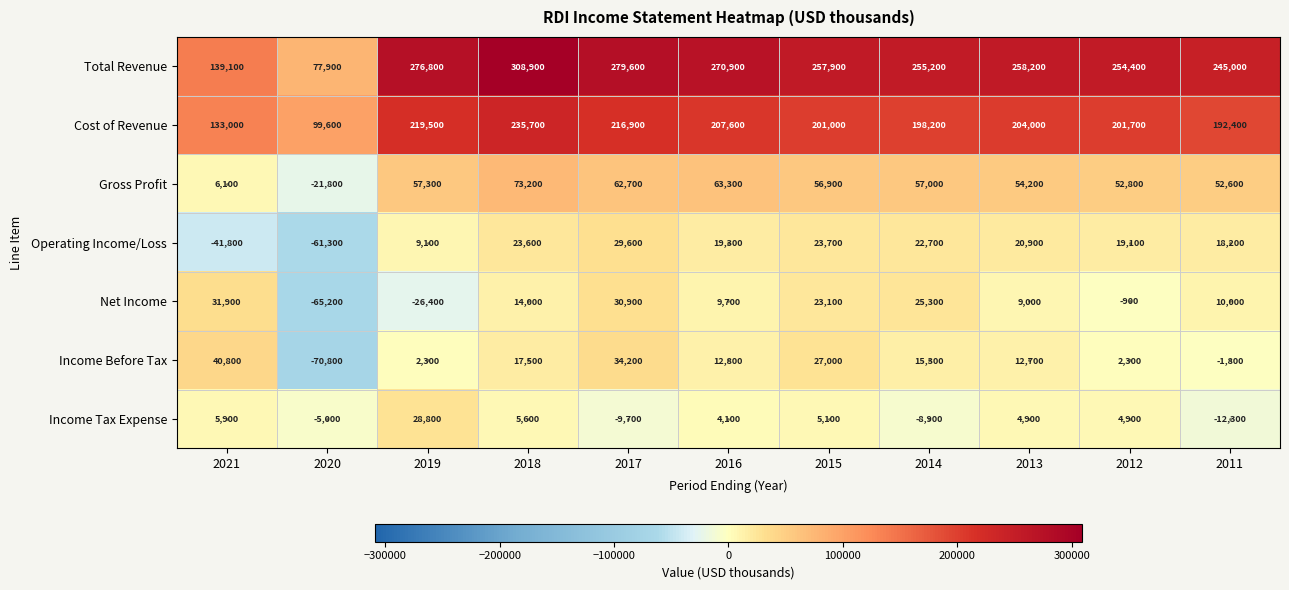

Reading left to right, what are all the values shown in this chart?

Total Revenue: 139100	77900	276800	308900	279600	270900	257900	255200	258200	254400	245000
Cost of Revenue: 133000	99600	219500	235700	216900	207600	201000	198200	204000	201700	192400
Gross Profit: 6100	-21800	57300	73200	62700	63300	56900	57000	54200	52800	52600
Operating Income/Loss: -41800	-61300	9100	23600	29600	19300	23700	22700	20900	19100	18200
Net Income: 31900	-65200	-26400	14000	30900	9700	23100	25300	9000	-900	10000
Income Before Tax: 40800	-70800	2300	17500	34200	12800	27000	15300	12700	2300	-1800
Income Tax Expense: 5900	-5000	28800	5600	-9700	4100	5100	-8900	4900	4900	-12300